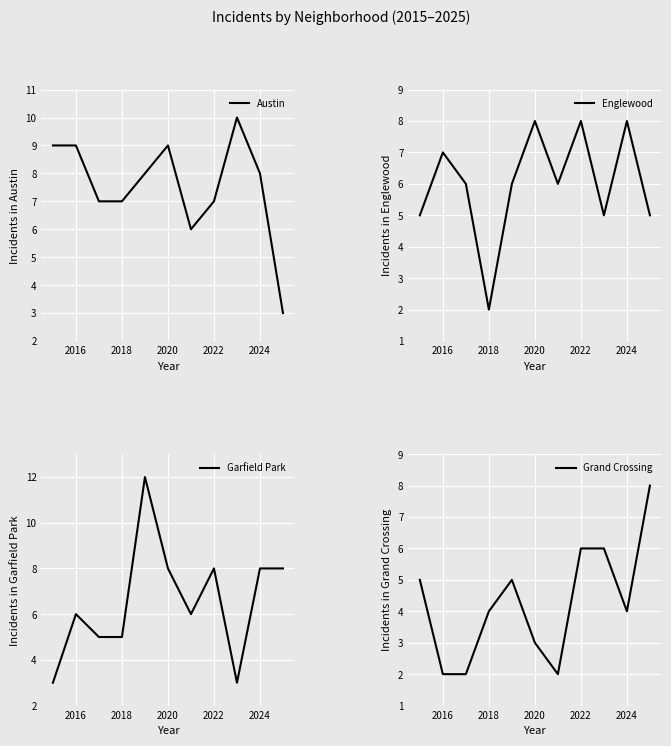

Which series has the largest range (max minus min)?

Garfield Park